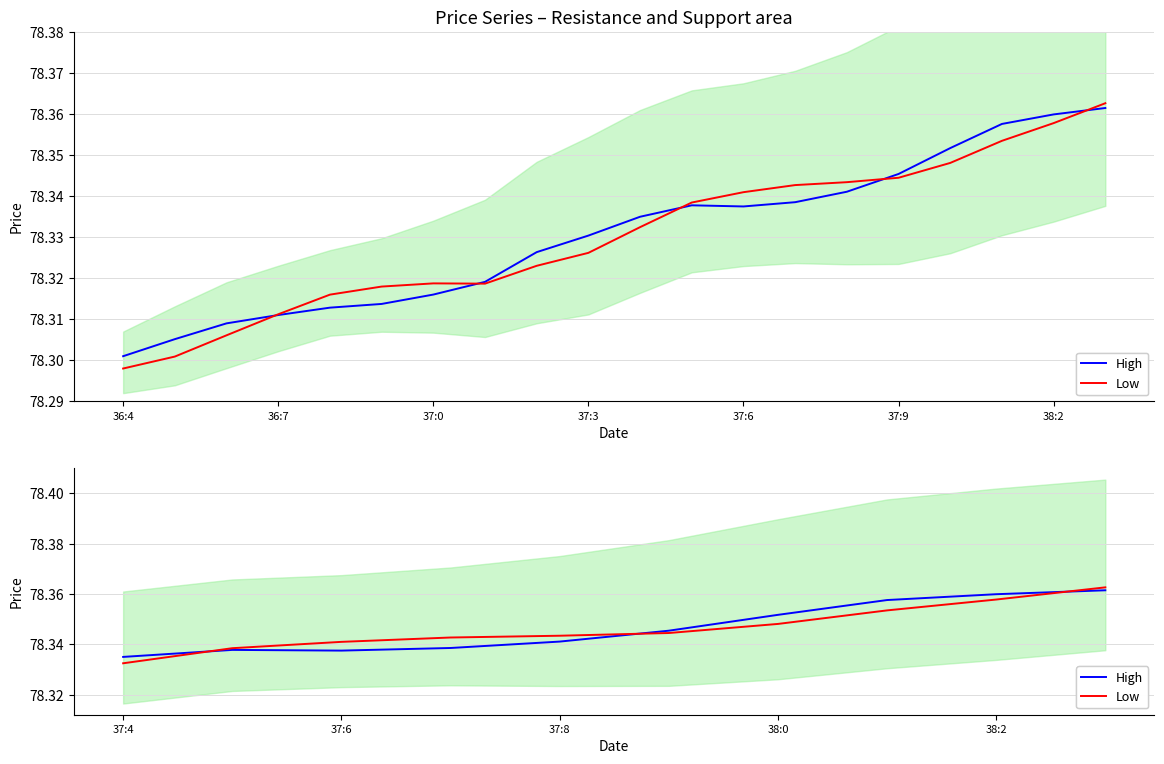

What position from the left is 38:0?

7